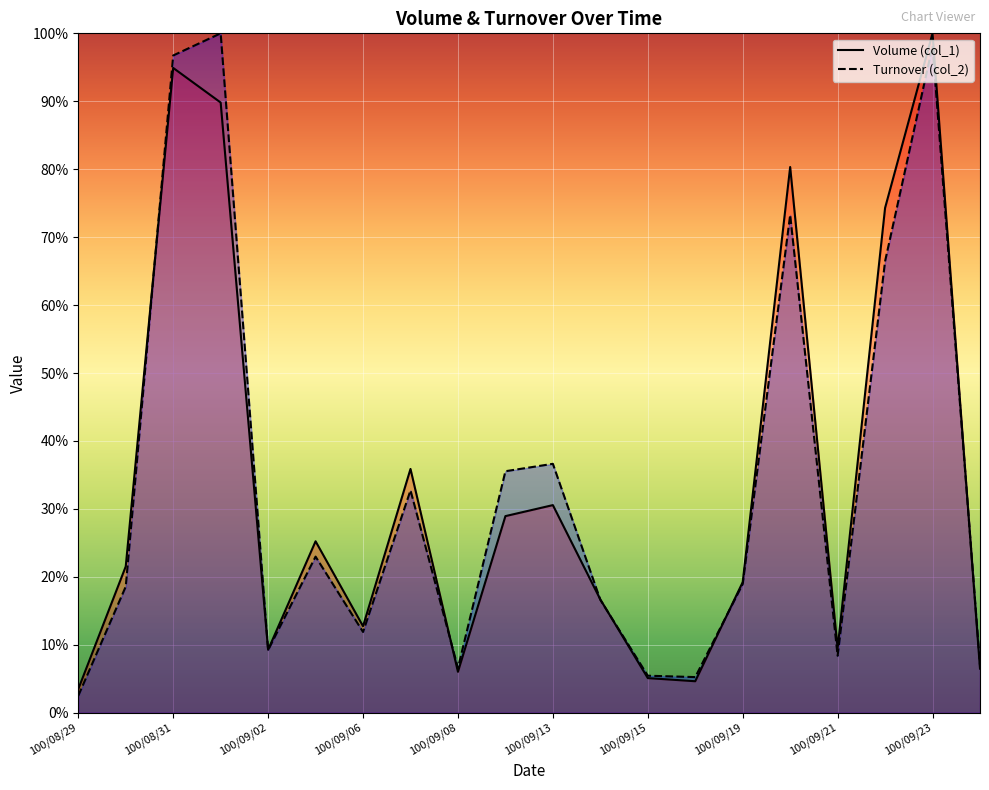

The value of Turnover (col_2) at 100/09/07 is 47.1. True or false?

False